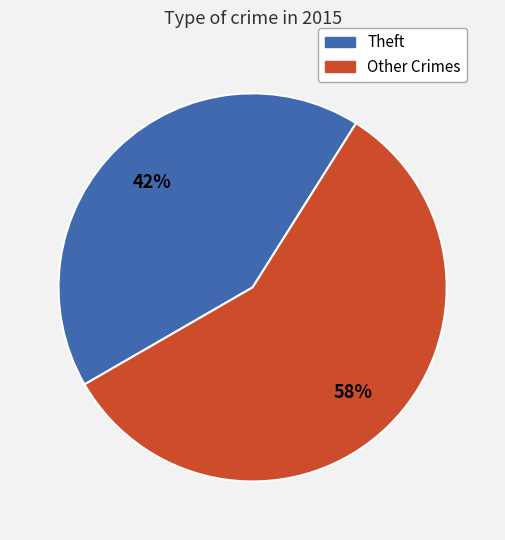

Rank the categories by value from highest to lowest.

Other Crimes, Theft